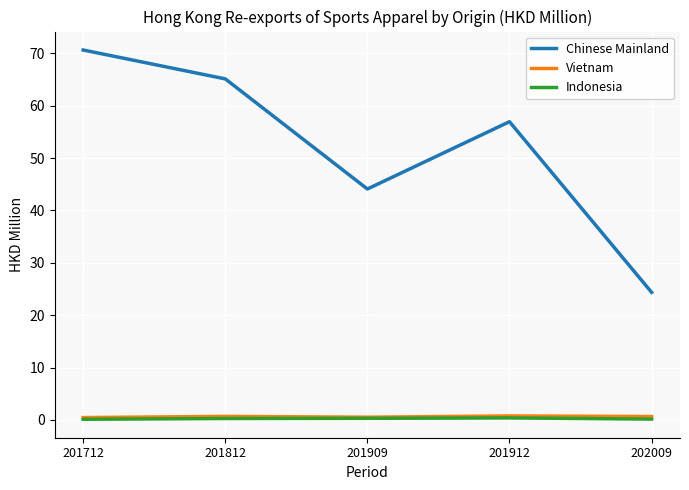

Rank the categories by Chinese Mainland value from lowest to highest.

202009, 201909, 201912, 201812, 201712